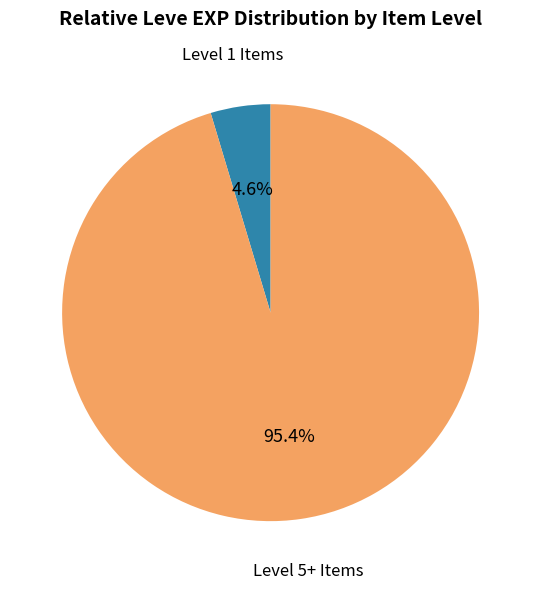

Does any single category account for the majority?

Yes